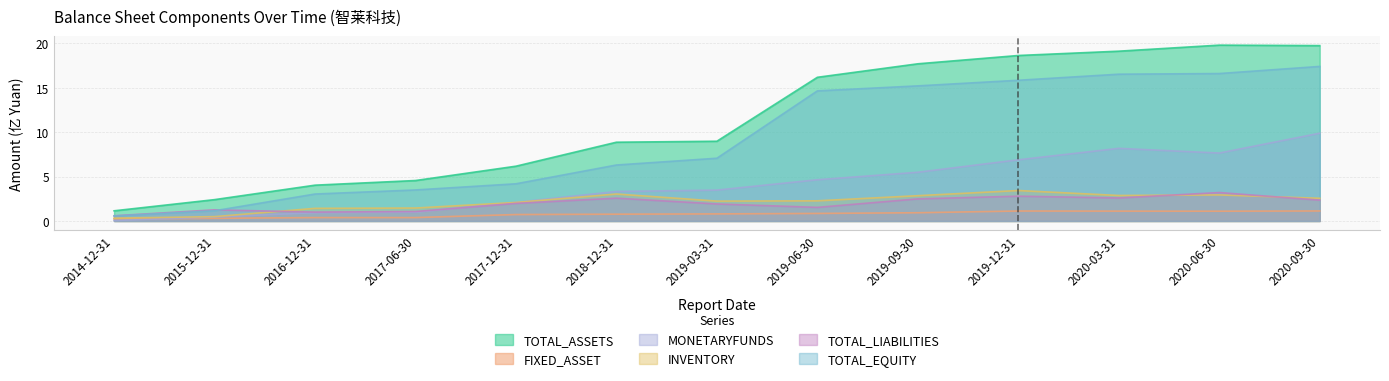

At which category does the chart reach its minimum across all series?

2014-12-31